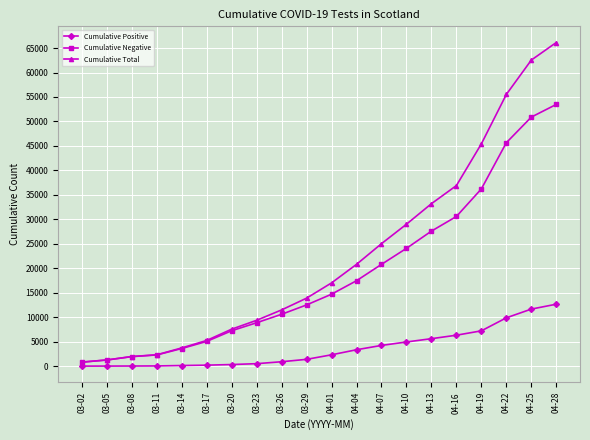

What is the difference between the maximum and minimum values in the Cumulative Negative series?

52667